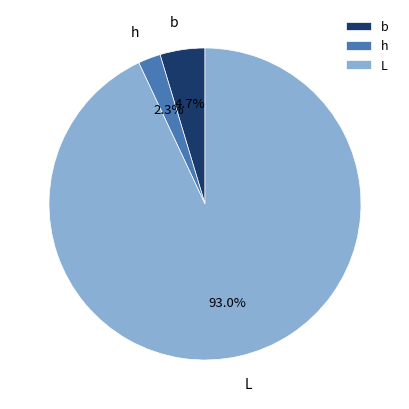

What is the largest slice in the pie chart?

L